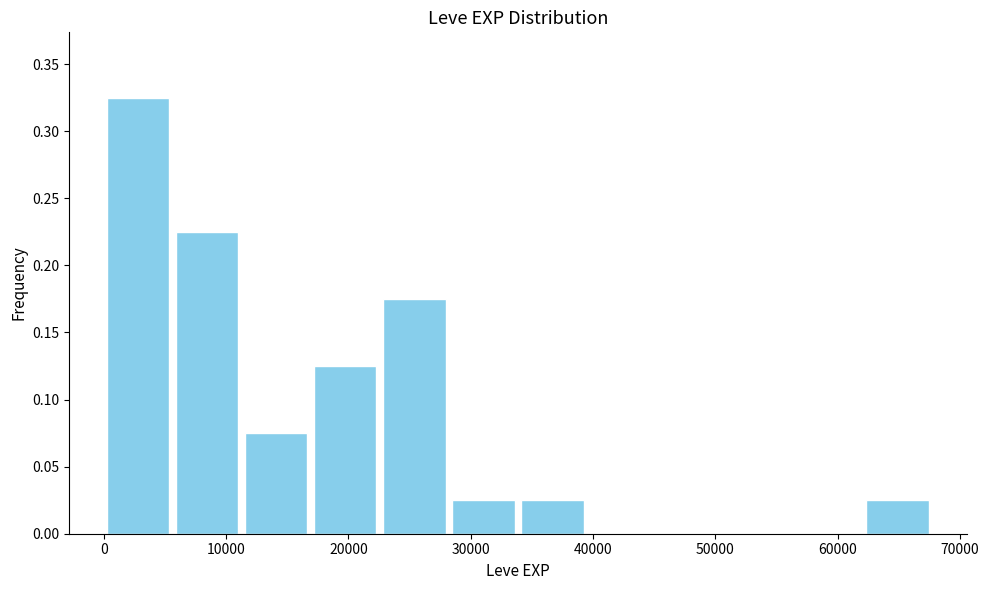

Reading left to right, list every bar in this chart as the range it spans on the x-axis followed by its height. Neither the bar edges nor the heights are printed on the chart, so give them approximately, as read against the axes.

0 to 6000: 0.325
6000 to 11000: 0.225
11000 to 17000: 0.075
17000 to 23000: 0.125
23000 to 28000: 0.175
28000 to 34000: 0.025
34000 to 40000: 0.025
40000 to 45000: 0
45000 to 51000: 0
51000 to 56000: 0
56000 to 62000: 0
62000 to 68000: 0.025